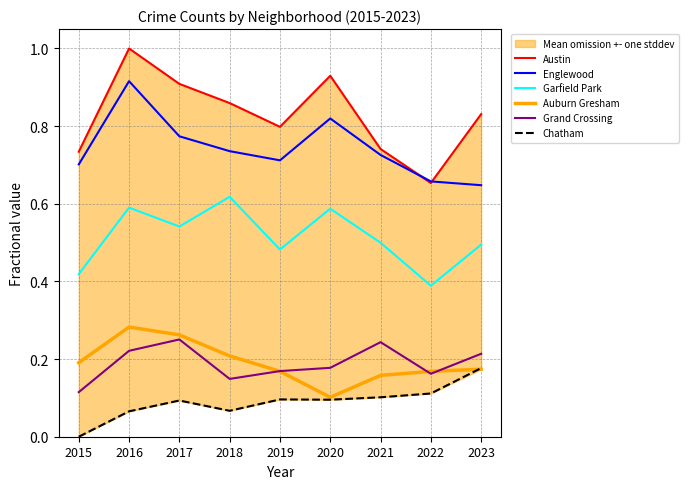

True or false: Garfield Park and Auburn Gresham cross at least once.

False